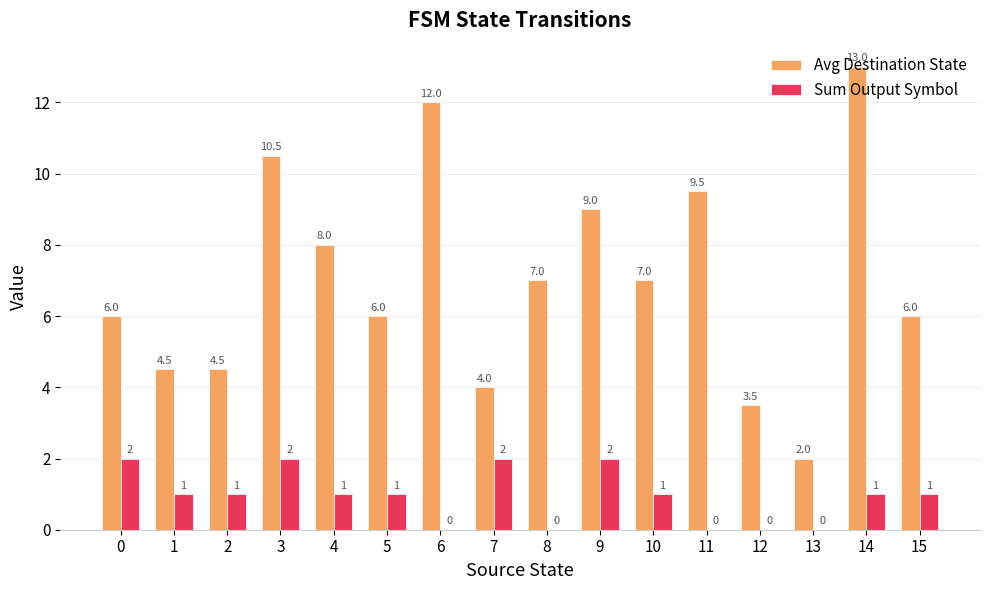

How many categories are shown in the chart?

16